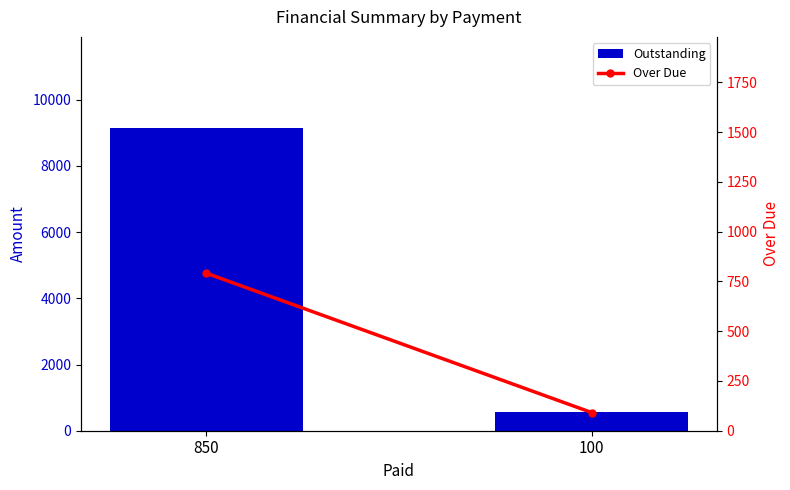

What is the spread (max minus min) of values at 850?

8359.0